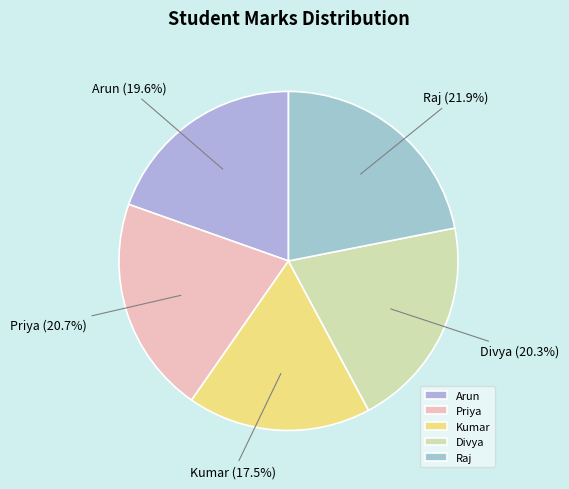

Is Divya the majority of the pie?

No